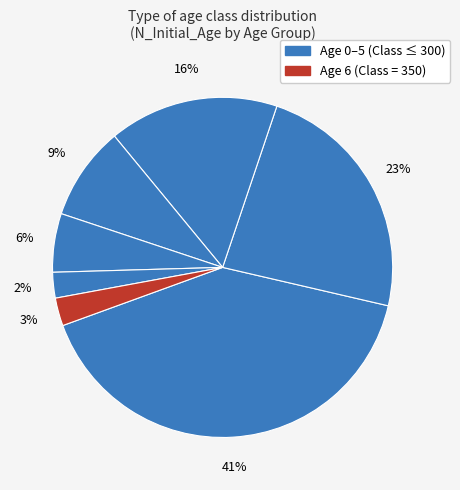

How many slices are in this pie chart?

7